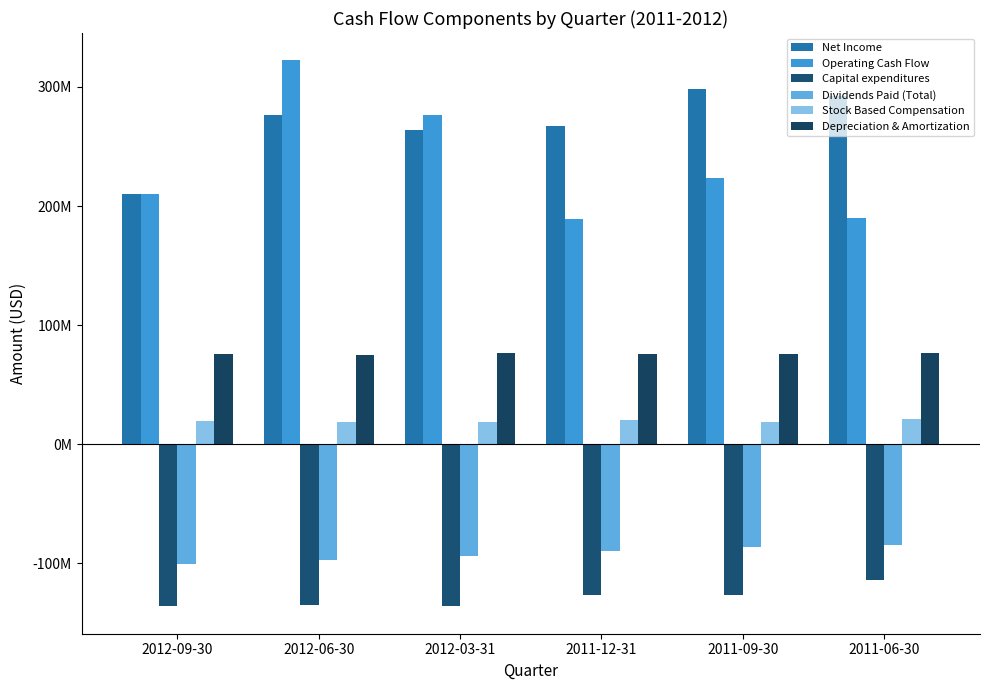

What is the label of the 4th bar from the right?

2012-03-31